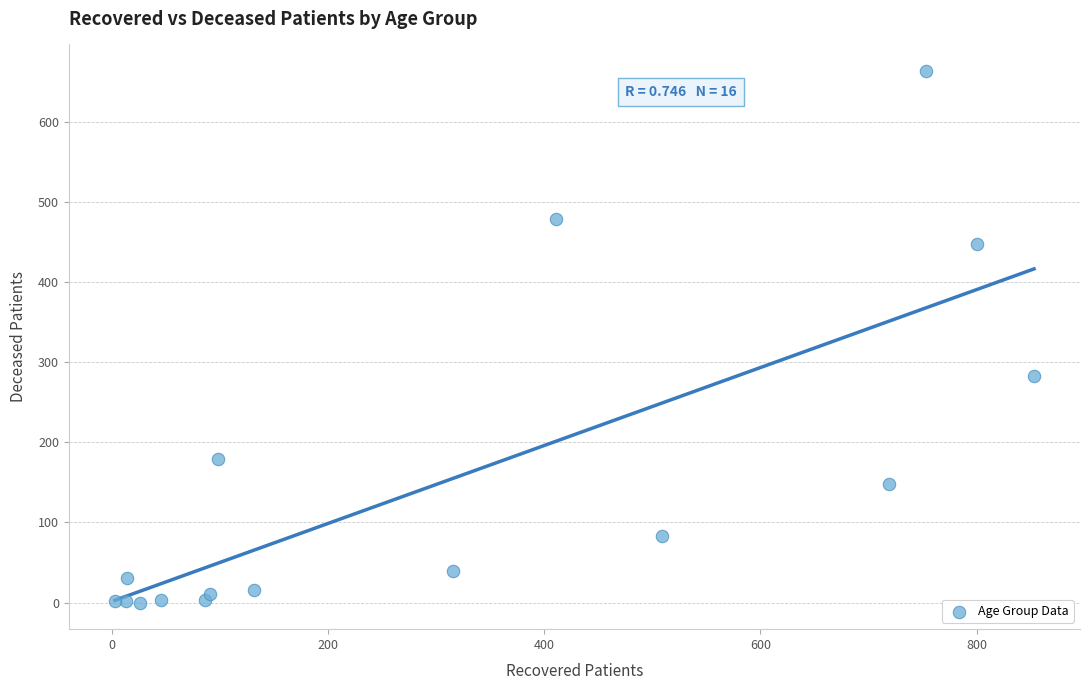

What Y value in the scatter plot is closest to 331?

283